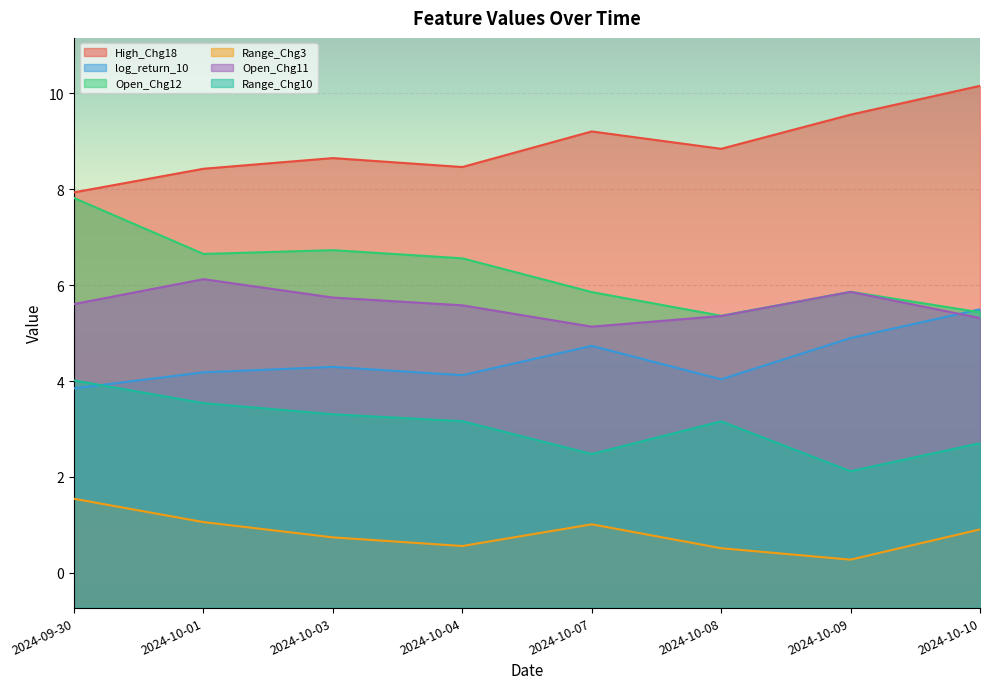

What is the difference between the Open_Chg11 values at 2024-10-03 and 2024-10-04?

0.2